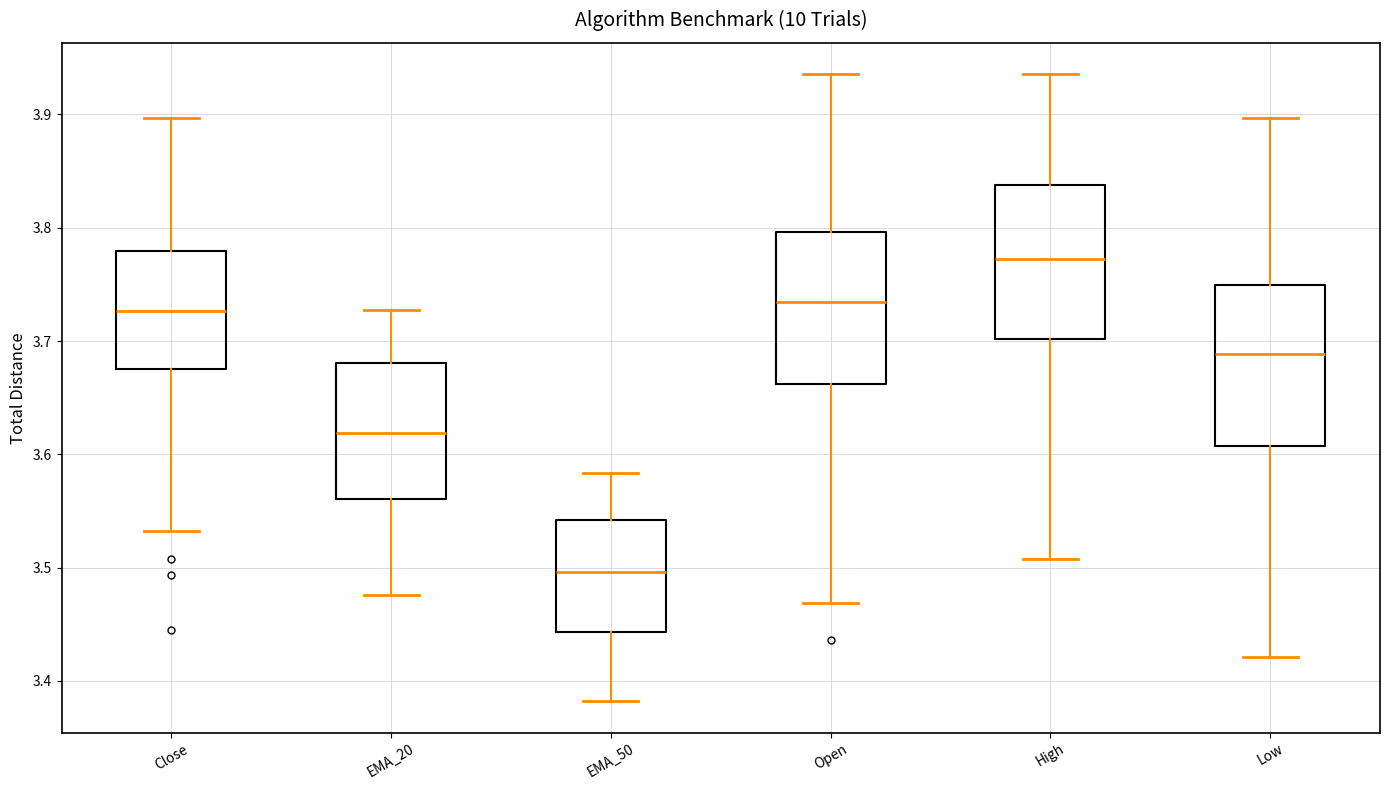

Reading left to right, read every box against the y-axis: the position of its median line, the range the box covers, and the ends of its whiskers. The values are not printed on the chart, so give them approximately, as read against the axis.

Close: median 3.73, box 3.68 to 3.78, whiskers 3.53 to 3.90
EMA_20: median 3.62, box 3.56 to 3.68, whiskers 3.48 to 3.73
EMA_50: median 3.50, box 3.44 to 3.54, whiskers 3.38 to 3.58
Open: median 3.73, box 3.66 to 3.80, whiskers 3.47 to 3.94
High: median 3.77, box 3.70 to 3.84, whiskers 3.51 to 3.94
Low: median 3.69, box 3.61 to 3.75, whiskers 3.42 to 3.90